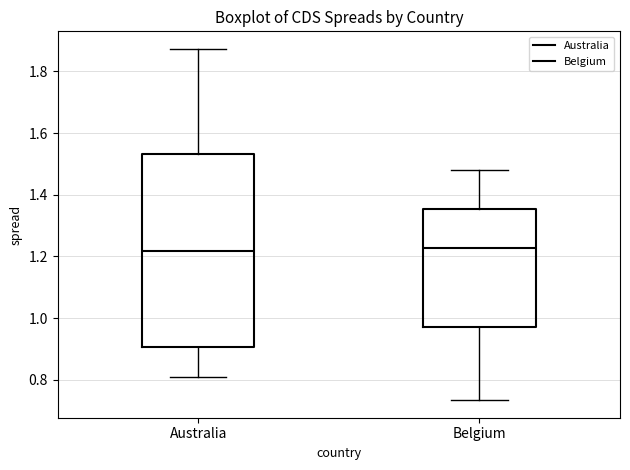

Which box is the tallest, from its lower edge to its upper edge?

Australia